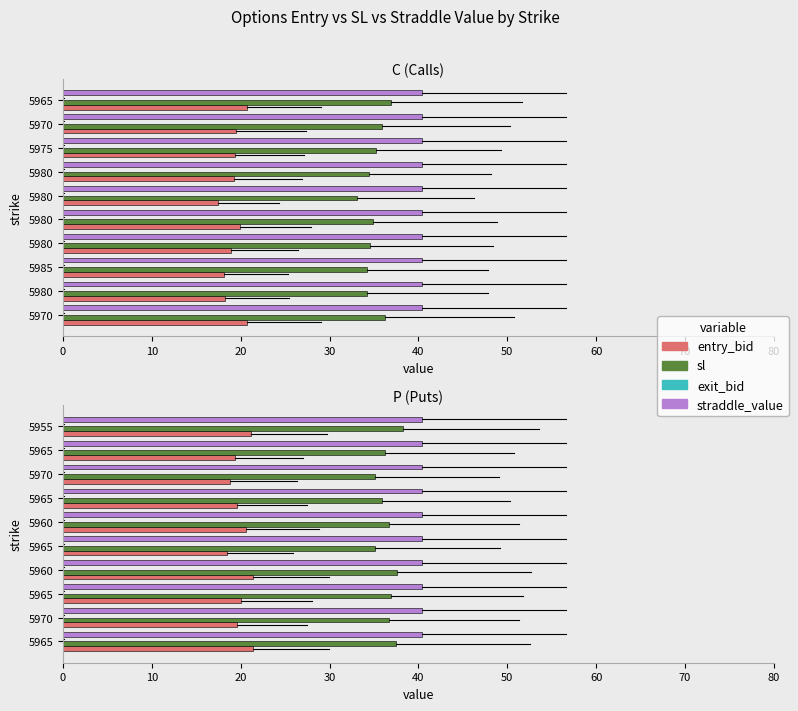

Which series has the largest range (max minus min)?

sl